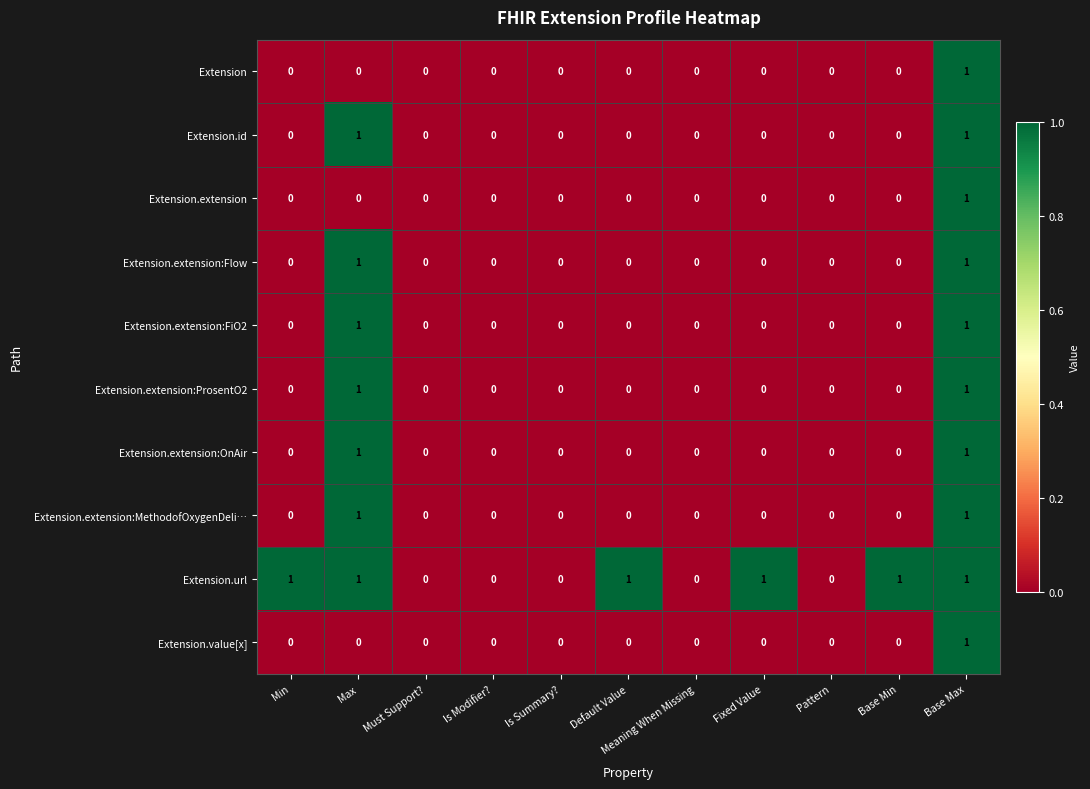

The Extension.id series shows 1 at Pattern. True or false?

False